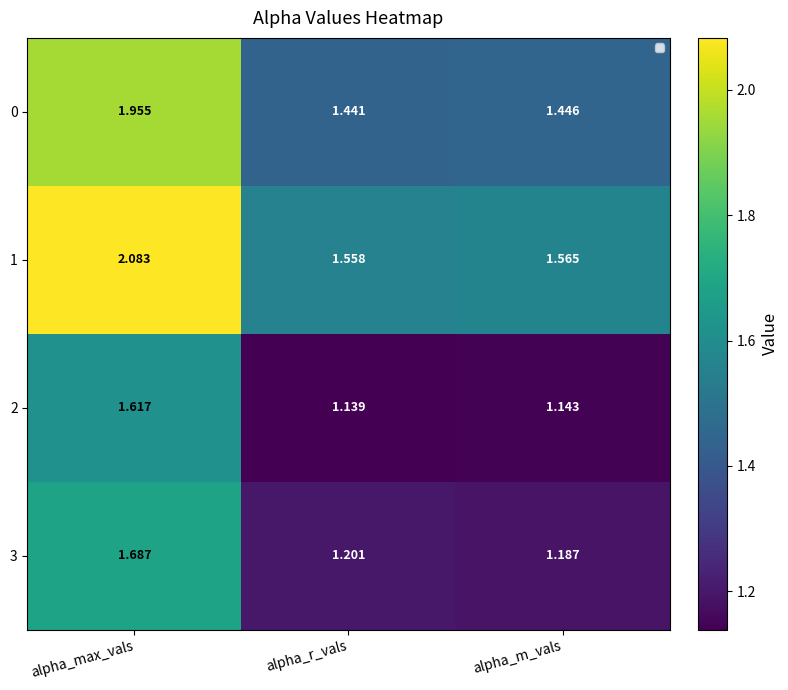

The 1 series shows 1.6 at alpha_r_vals. True or false?

True